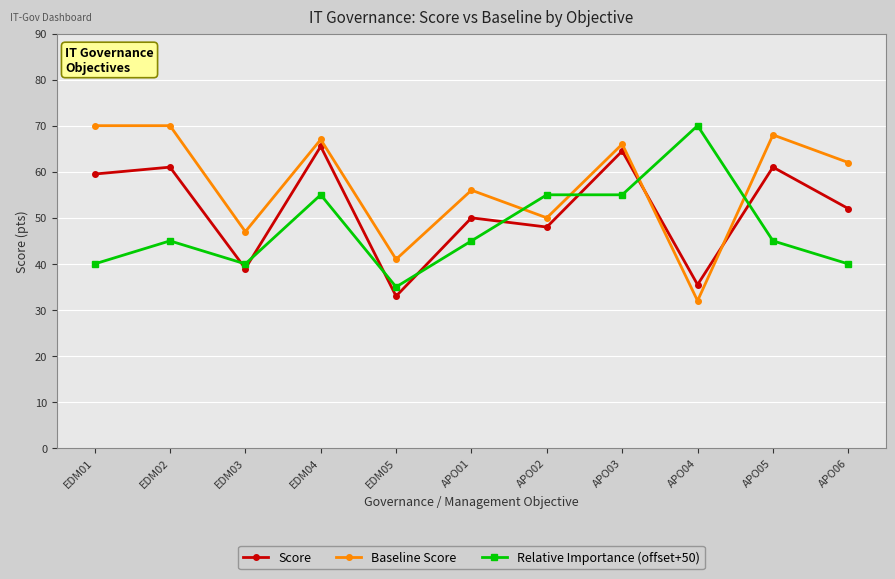

What is the label of the 3rd point from the left?

EDM03